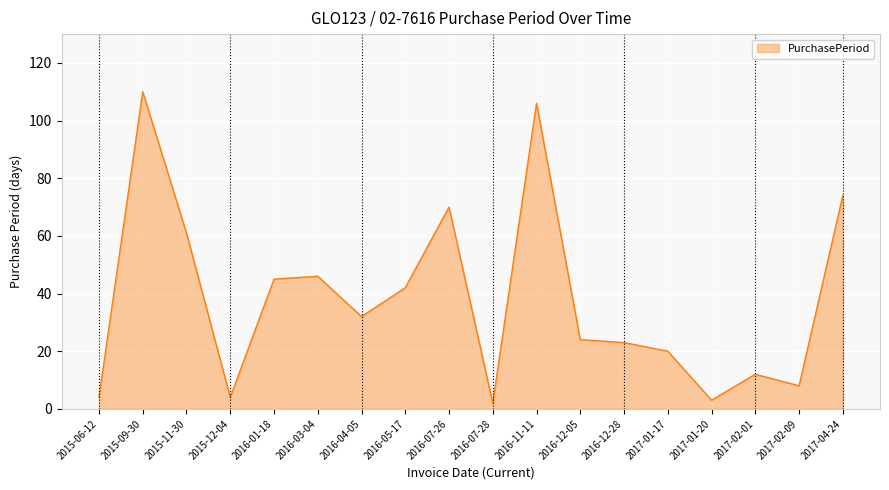

Approximately how many times larger is the value at 2015-06-12 compared to 2017-04-24?

0.1